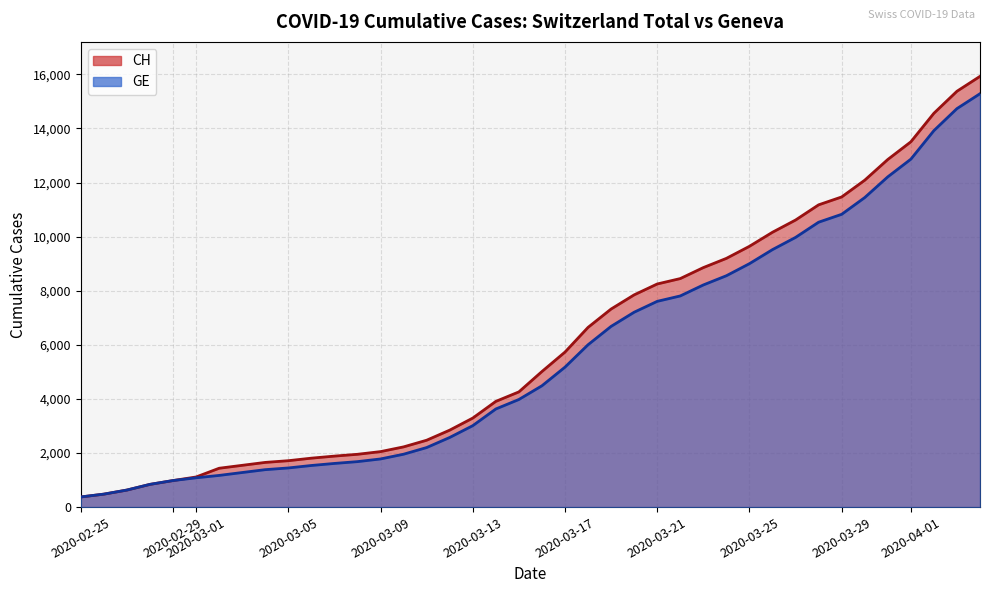

What is the label of the 26th point from the right?

2020-03-10